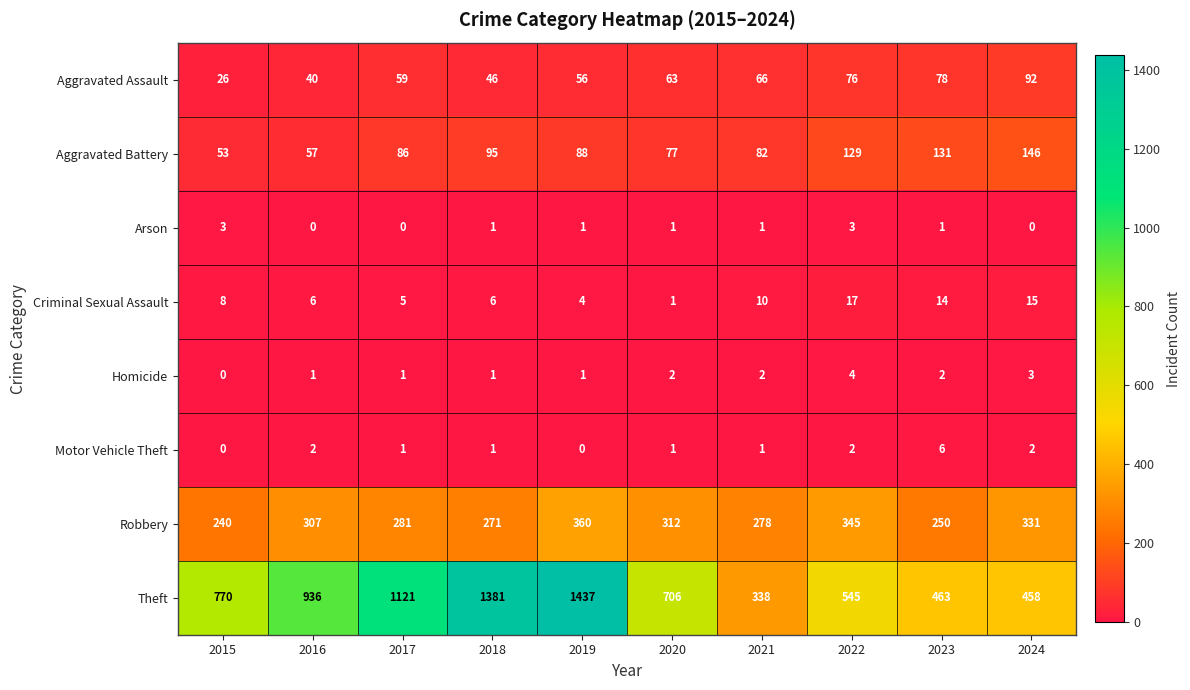

At which category is the sum across all series the highest?

2019